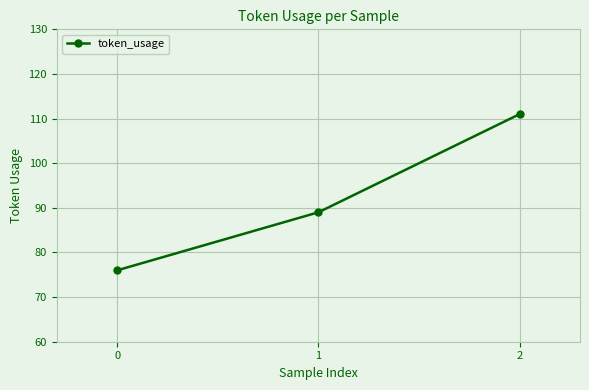

Reading left to right, transcribe all the data shown in this chart.

76	89	111